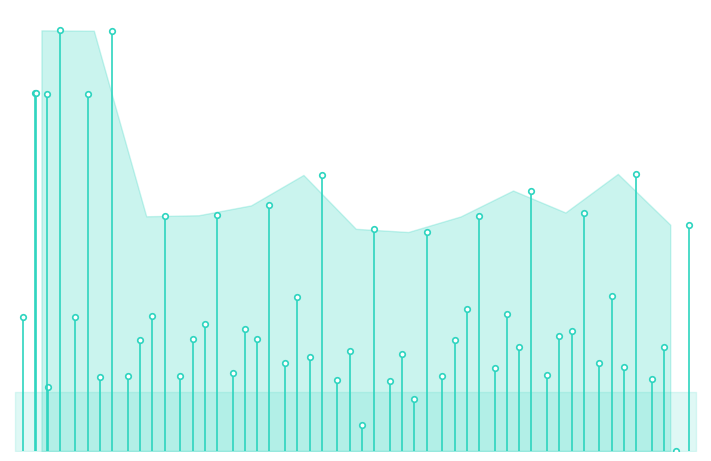

The value of g at 371688010 is 6.7. True or false?

False